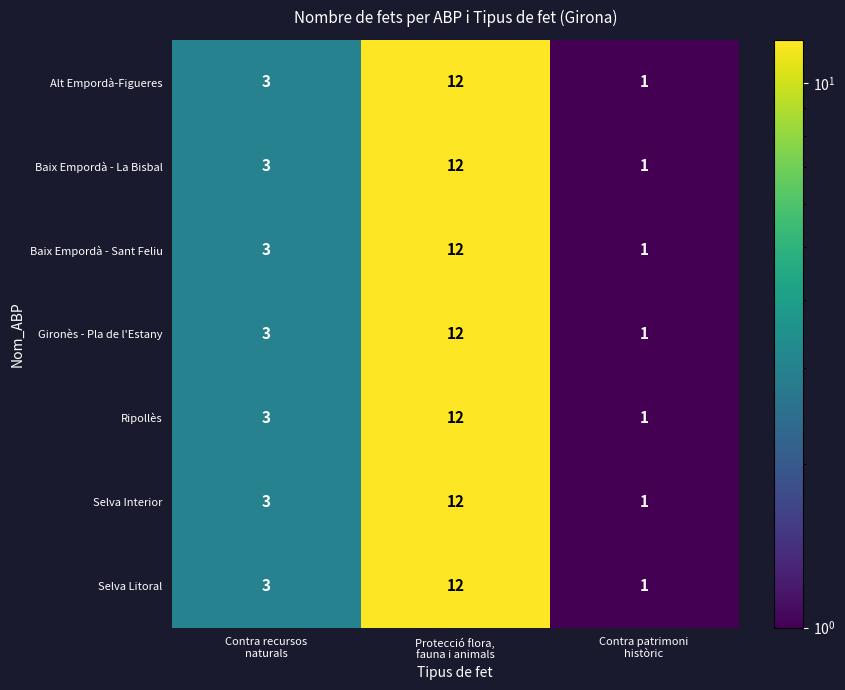

What is the average value of the Baix Empordà - Sant Feliu series?

5